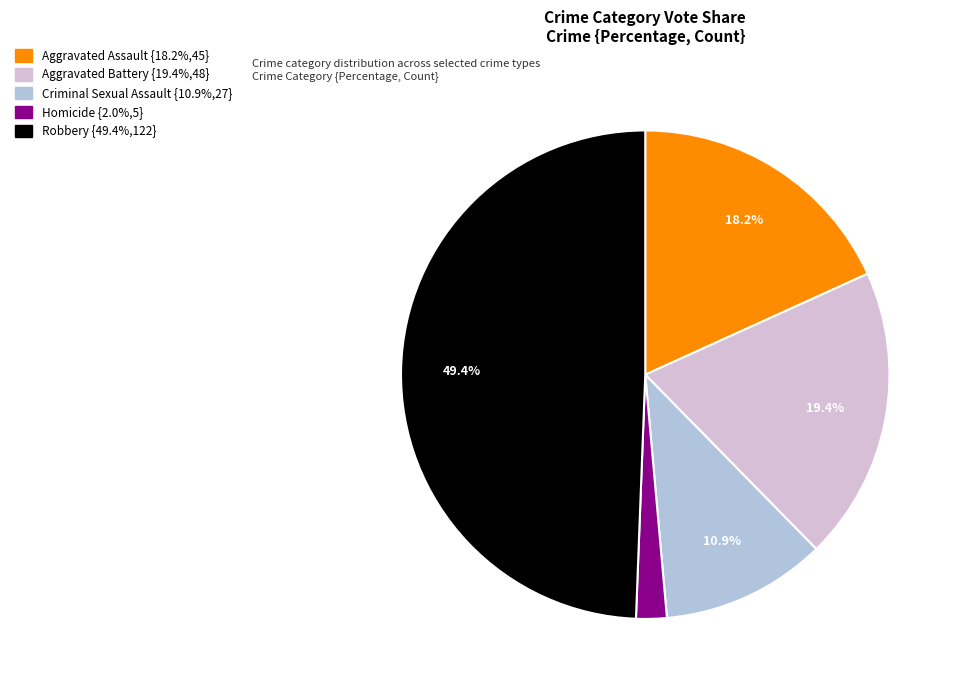

True or false: Aggravated Battery accounts for 19% of the total.

True